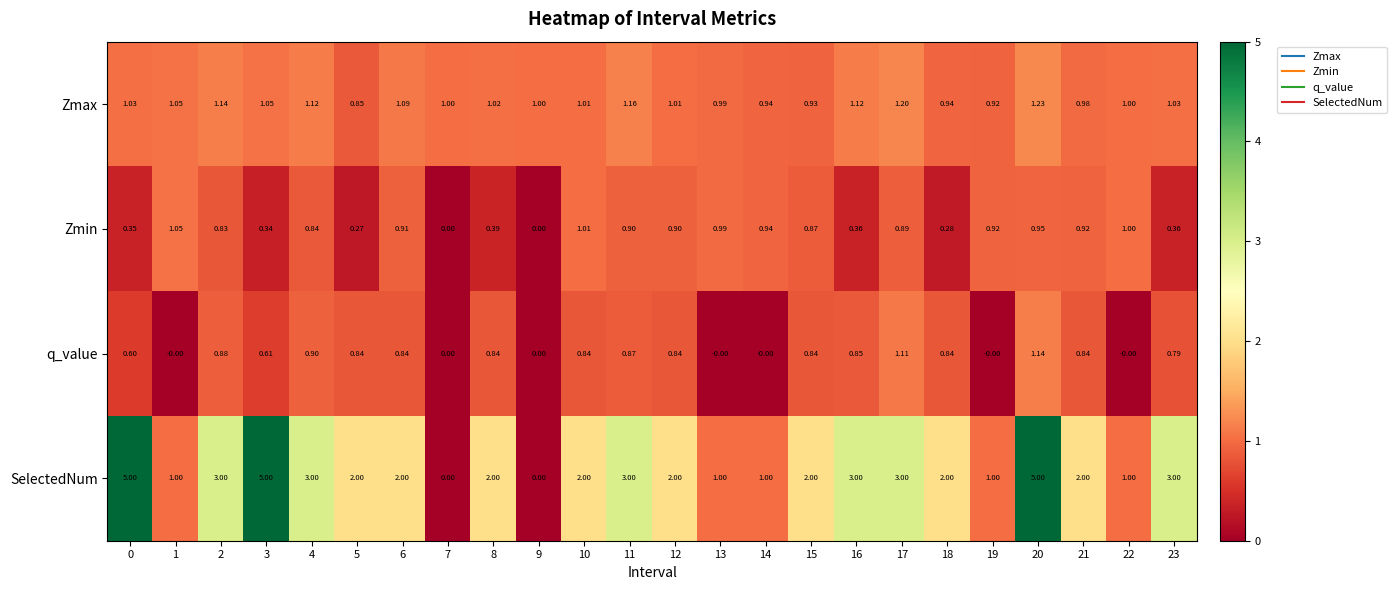

Which series changed the most between 12 and 23?

SelectedNum